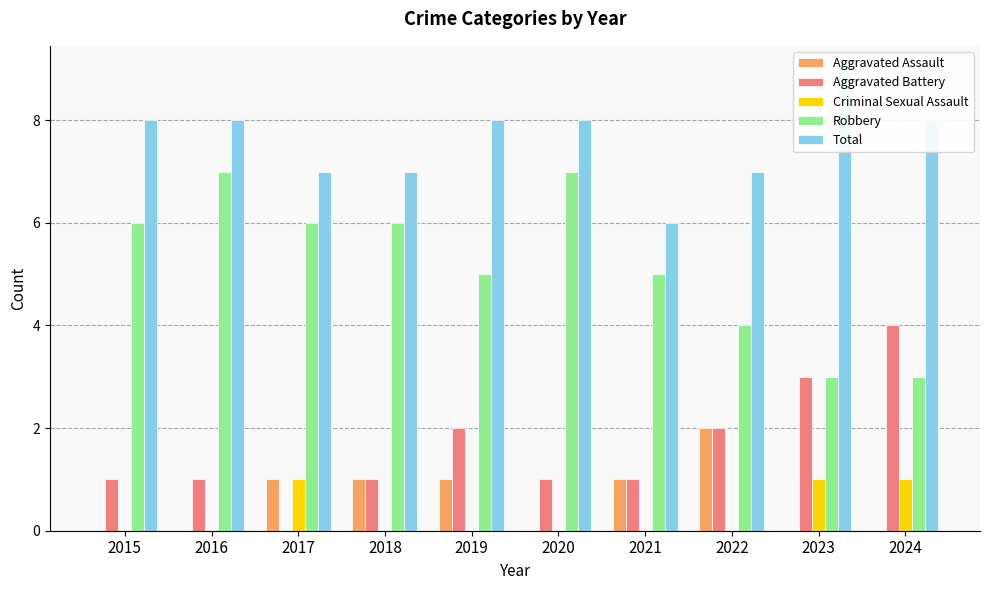

At how many categories does at least one series exceed 6?

9